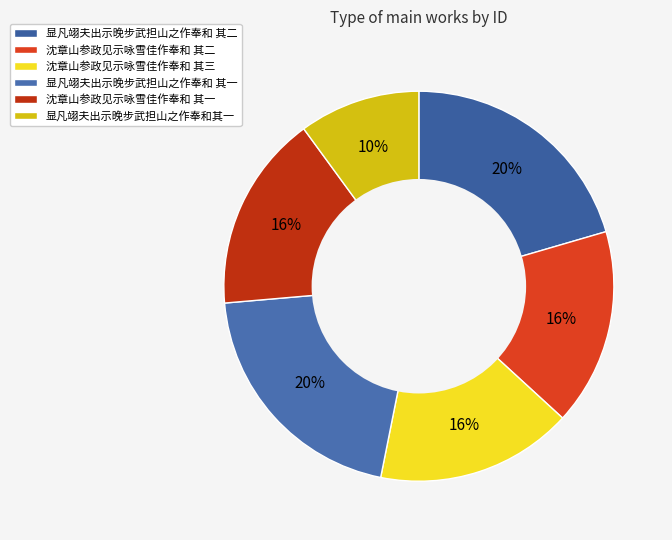

Is it true that 显凡翊夫出示晚步武担山之作奉和 其二 is 20% of the pie?

True